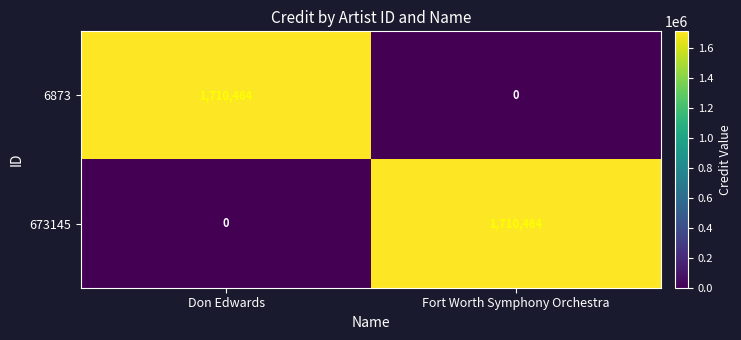

What is the total value across all series at Don Edwards?

1710464